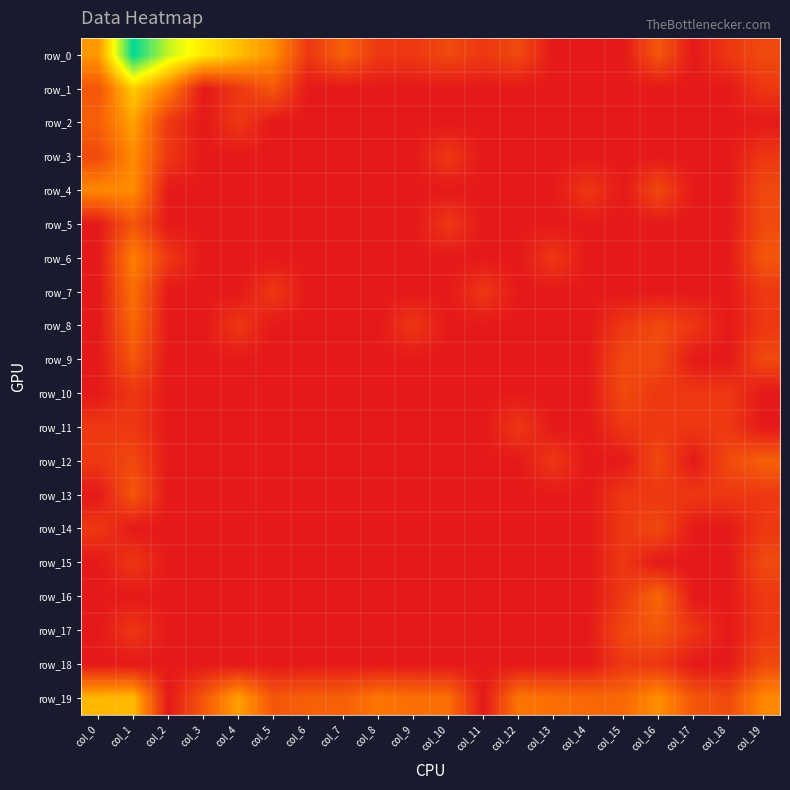

Reading left to right, transcribe all the data shown in this chart.

row_0: 2.8	7.0	5.2	4.3	3.5	2.6	0.7	1.6	0.7	0.7	1.1	0.7	1.1	0.0	0.0	0.0	1.4	0.0	0.7	1.1
row_1: 1.4	3.7	2.3	0.0	0.7	1.4	0.0	0.0	0.0	0.0	0.0	0.0	0.0	0.0	0.0	0.0	0.0	0.0	0.0	0.7
row_2: 1.6	3.0	0.7	0.0	0.7	0.0	0.0	0.0	0.0	0.0	0.0	0.0	0.0	0.0	0.0	0.0	0.0	0.0	0.0	0.0
row_3: 1.1	2.6	0.7	0.0	0.0	0.0	0.0	0.0	0.0	0.0	0.7	0.0	0.0	0.0	0.0	0.0	0.0	0.0	0.0	0.7
row_4: 2.5	2.6	0.0	0.0	0.0	0.0	0.0	0.0	0.0	0.0	0.0	0.0	0.0	0.0	0.7	0.0	1.1	0.0	0.0	1.1
row_5: 0.0	1.4	0.0	0.0	0.0	0.0	0.0	0.0	0.0	0.0	0.7	0.0	0.0	0.0	0.0	0.0	0.0	0.0	0.0	1.1
row_6: 0.0	2.3	0.7	0.0	0.0	0.0	0.0	0.0	0.0	0.0	0.0	0.0	0.0	0.7	0.0	0.0	0.0	0.0	0.0	1.4
row_7: 0.0	1.9	0.0	0.0	0.0	0.7	0.0	0.0	0.0	0.0	0.0	0.7	0.0	0.0	0.0	0.0	0.0	0.0	0.0	0.7
row_8: 0.0	1.8	0.0	0.0	0.7	0.0	0.0	0.0	0.0	0.7	0.0	0.0	0.0	0.0	0.0	0.7	1.1	0.7	0.0	0.7
row_9: 0.0	1.4	0.0	0.0	0.0	0.0	0.0	0.0	0.0	0.0	0.0	0.0	0.0	0.0	0.0	1.1	1.1	0.0	0.0	1.1
row_10: 0.0	0.7	0.0	0.0	0.0	0.0	0.0	0.0	0.0	0.0	0.0	0.0	0.0	0.0	0.0	1.1	0.7	0.7	0.7	0.0
row_11: 0.7	0.7	0.0	0.0	0.0	0.0	0.0	0.0	0.0	0.0	0.0	0.0	0.7	0.0	0.0	0.7	0.7	0.7	0.7	0.0
row_12: 0.7	1.1	0.0	0.0	0.0	0.0	0.0	0.0	0.0	0.0	0.0	0.0	0.0	0.7	0.0	0.0	1.1	0.0	1.1	1.6
row_13: 0.0	1.4	0.0	0.0	0.0	0.0	0.0	0.0	0.0	0.0	0.0	0.0	0.0	0.0	0.0	0.7	0.7	0.7	0.7	0.7
row_14: 0.7	0.0	0.0	0.0	0.0	0.0	0.0	0.0	0.0	0.0	0.0	0.0	0.0	0.0	0.0	0.7	1.1	0.0	0.0	0.7
row_15: 0.0	0.7	0.0	0.0	0.0	0.0	0.0	0.0	0.0	0.0	0.0	0.0	0.0	0.0	0.0	0.7	0.0	0.0	0.0	1.1
row_16: 0.0	0.0	0.0	0.0	0.0	0.0	0.0	0.0	0.0	0.0	0.0	0.0	0.0	0.0	0.0	0.7	1.8	0.0	0.0	0.7
row_17: 0.0	0.7	0.0	0.0	0.0	0.0	0.0	0.0	0.0	0.0	0.0	0.0	0.0	0.0	0.0	1.1	1.4	0.7	0.0	0.7
row_18: 0.0	0.0	0.0	0.0	0.0	0.0	0.0	0.0	0.0	0.0	0.0	0.0	0.0	0.0	0.0	0.7	0.7	0.0	0.0	1.1
row_19: 3.3	3.4	0.0	1.4	2.9	1.4	1.6	1.6	2.1	1.9	1.9	0.0	2.1	1.9	1.8	1.8	2.6	1.4	1.1	2.5